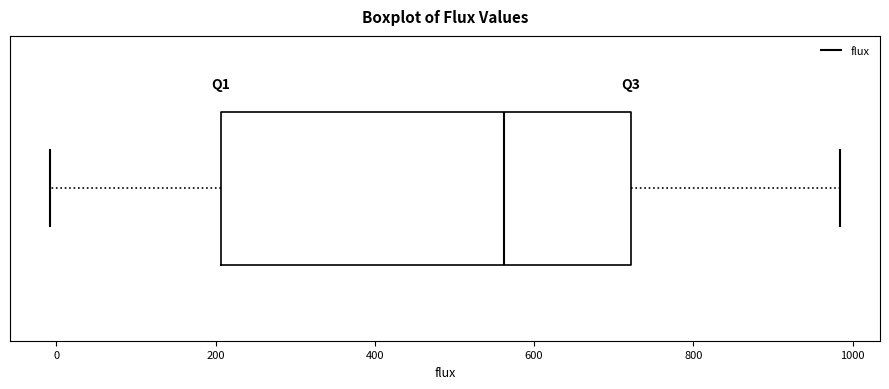

Read this box plot against the x-axis: the position of the median line, the range covered by the box, and the ends of both whiskers. The values are not printed on the chart, so give them approximately, as read against the axis.

median 560, box 200 to 720, whiskers 0 to 980